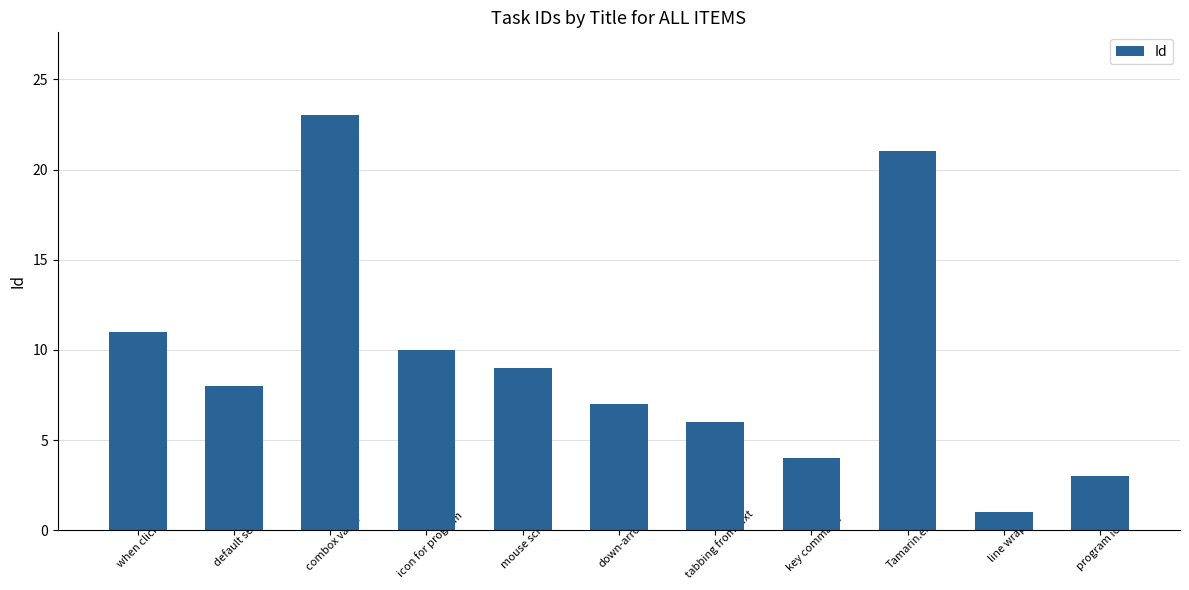

How many bars are there in total?

11